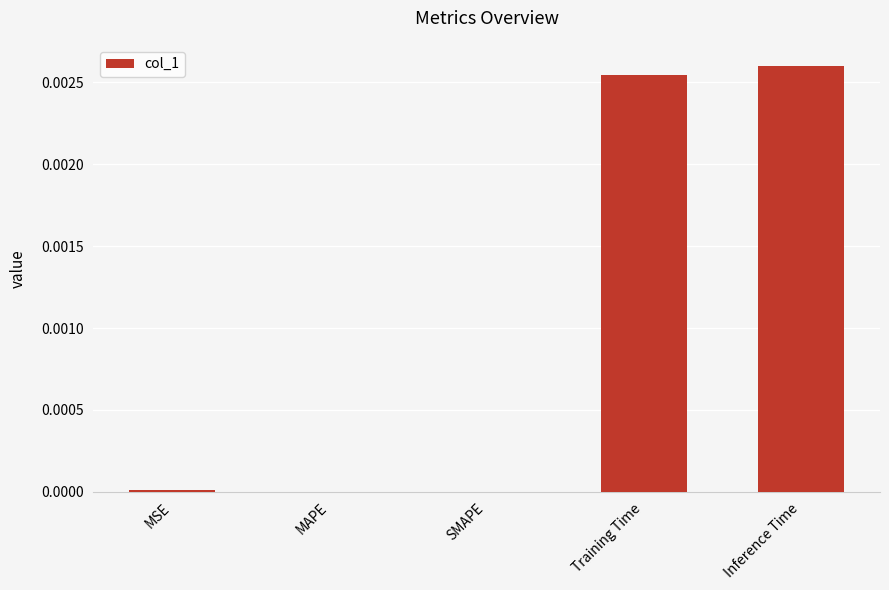

At which category does the chart reach its peak across all series?

Inference Time